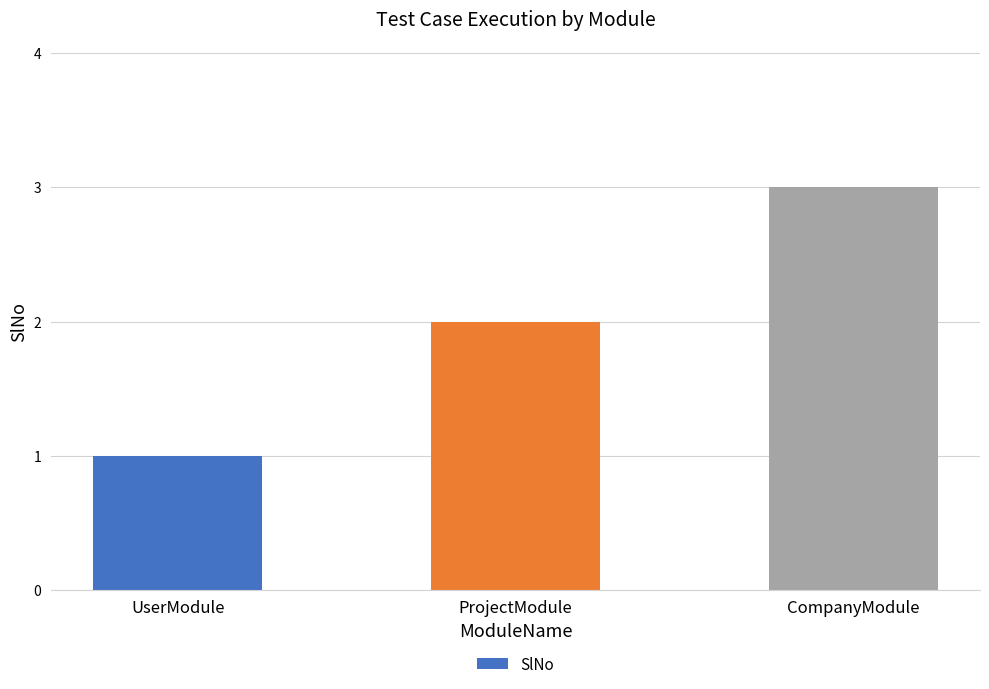

What is the difference between the maximum and second lowest values?

1